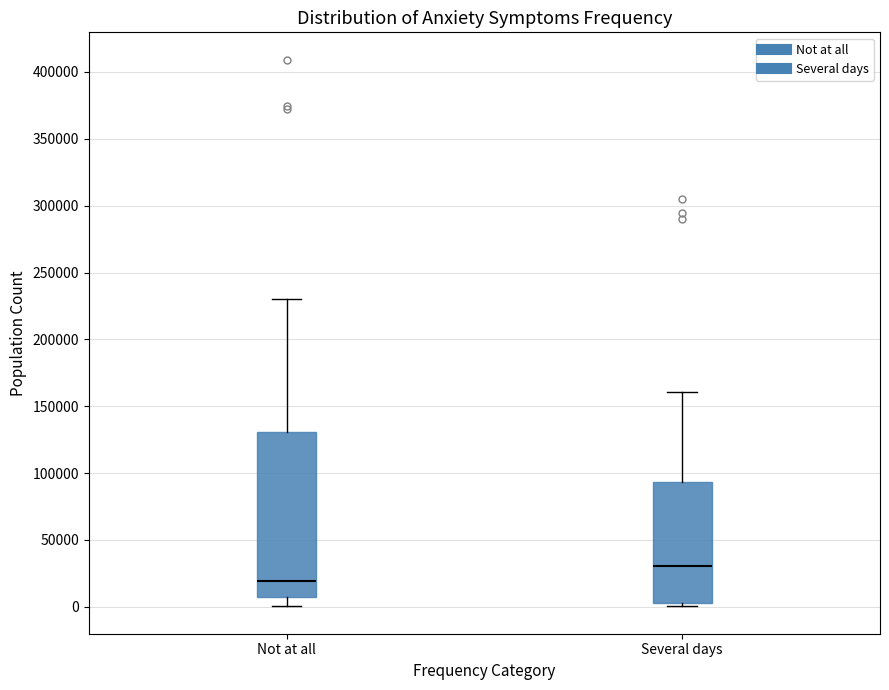

Reading left to right, read every box against the y-axis: the position of its median line, the range the box covers, and the ends of its whiskers. The values are not printed on the chart, so give them approximately, as read against the axis.

Not at all: median 20000, box 5000 to 130000, whiskers 0 to 230000
Several days: median 30000, box 5000 to 95000, whiskers 0 to 160000